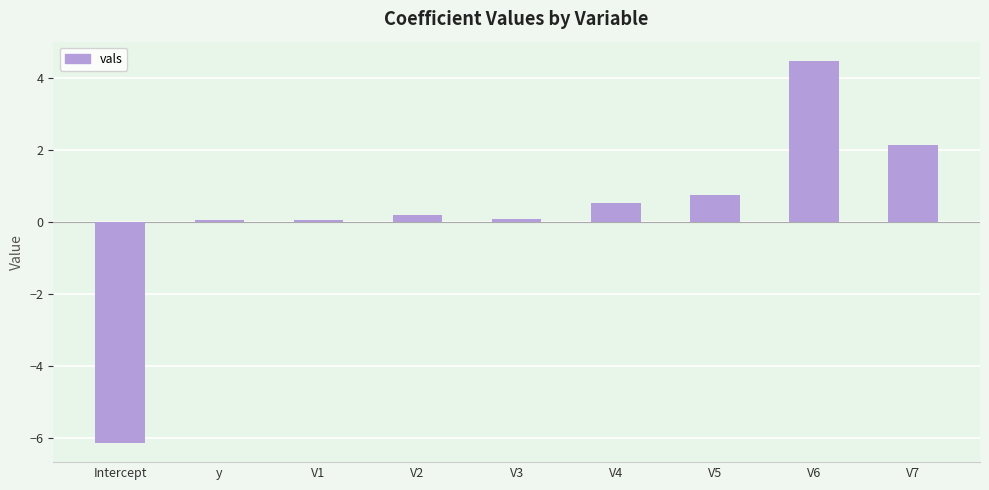

True or false: the data shows 0.1 at V1.

True